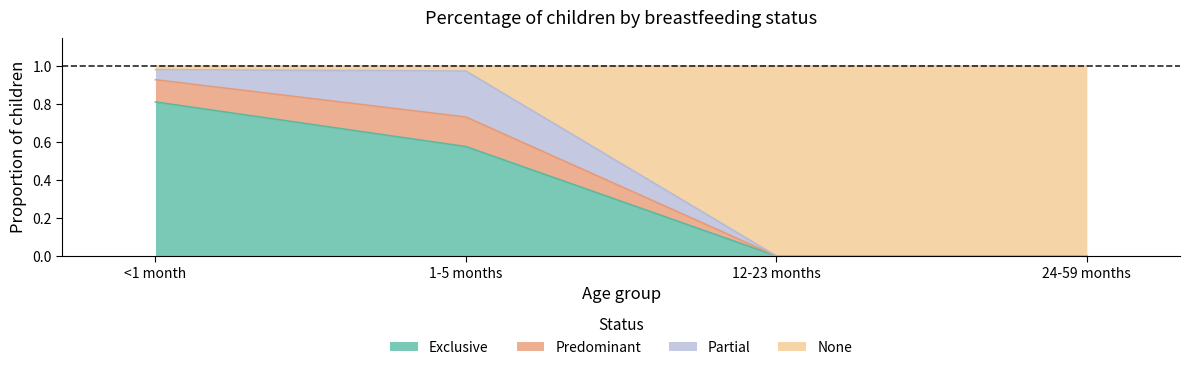

What position from the left is 1-5 months?

2